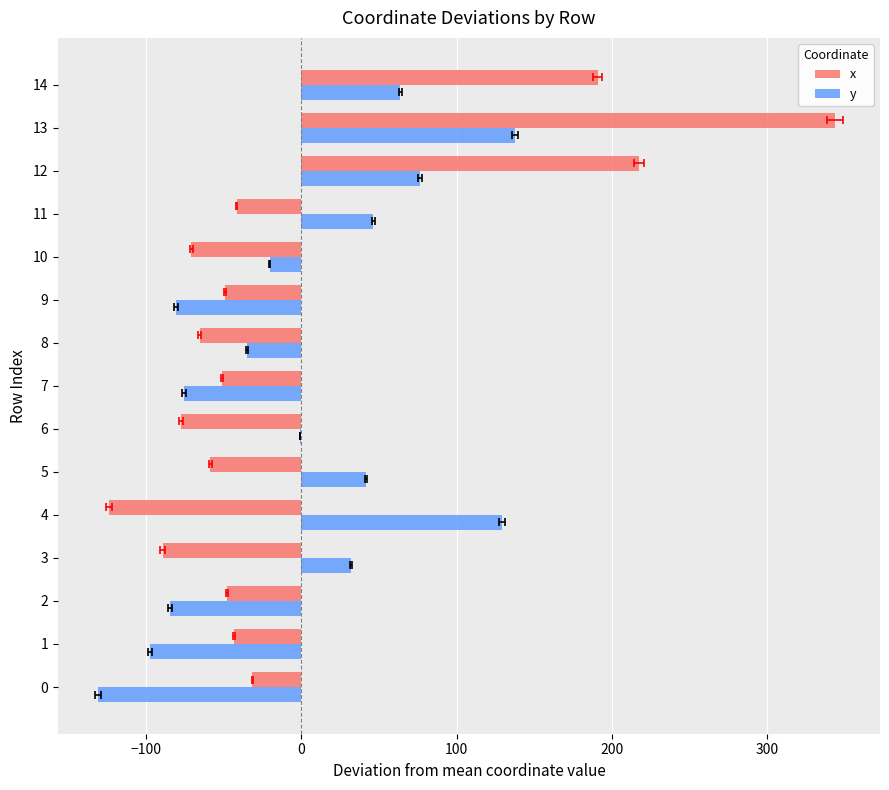

Which series has the largest total across all categories?

y